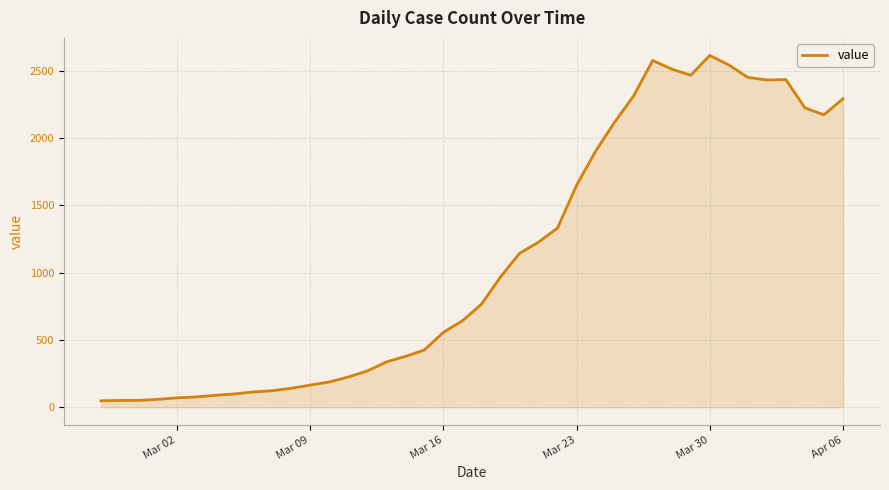

What is the maximum value shown in the chart?

2614